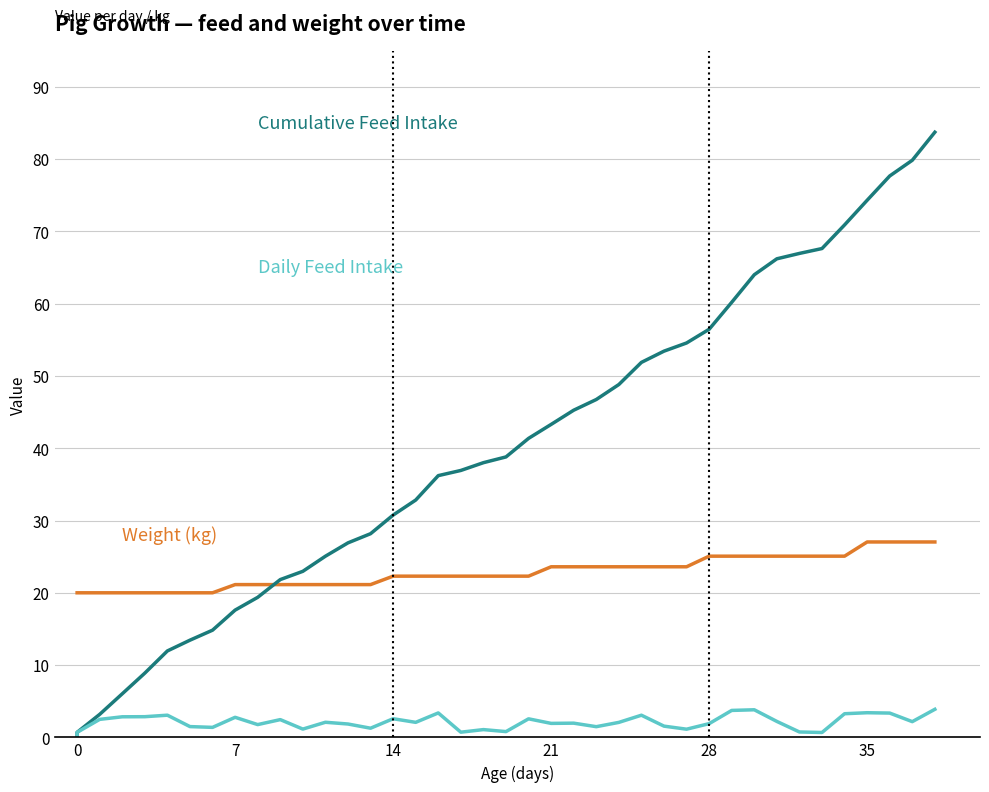

Which series has the widest spread of values?

Cumulative Feed Intake